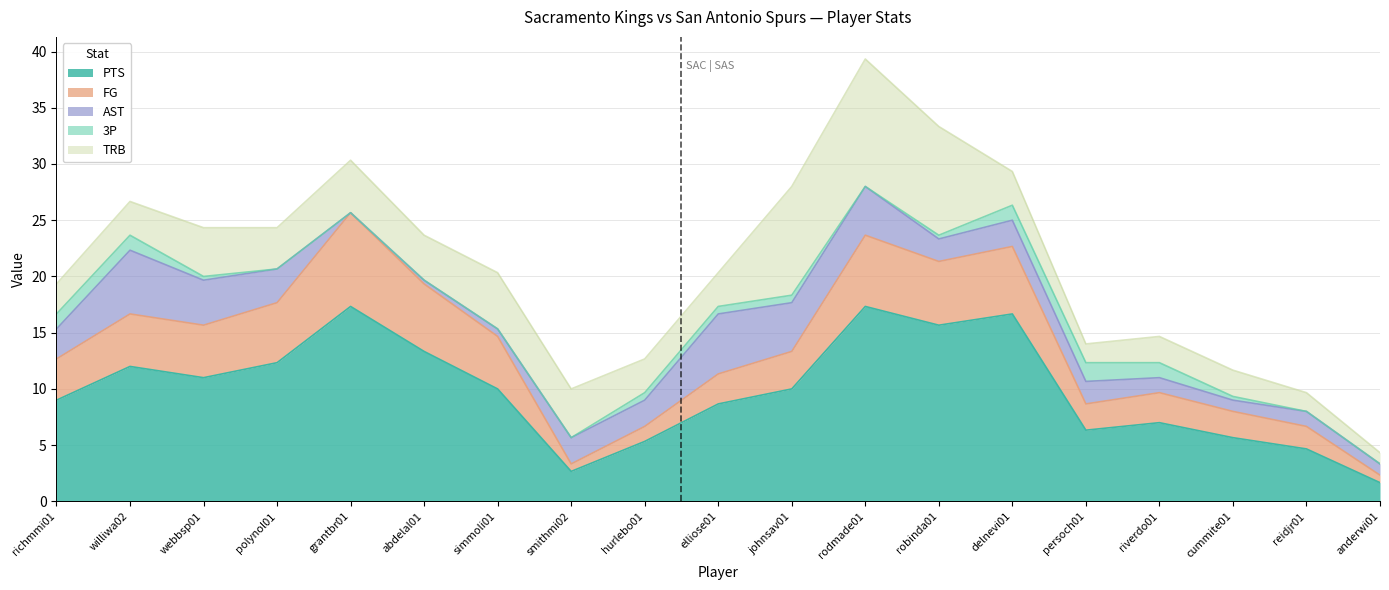

What is the lowest value of the PTS series?

1.7